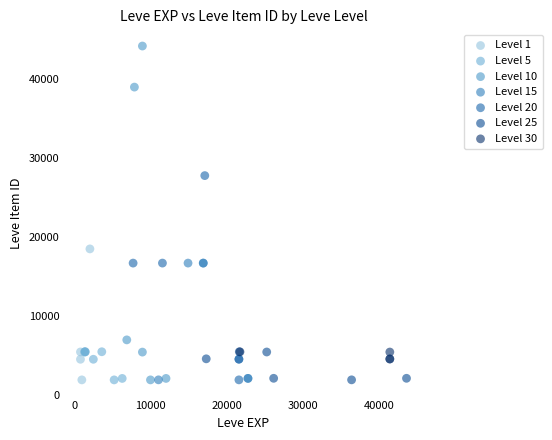

Which series contains the highest Y value?

Level 10